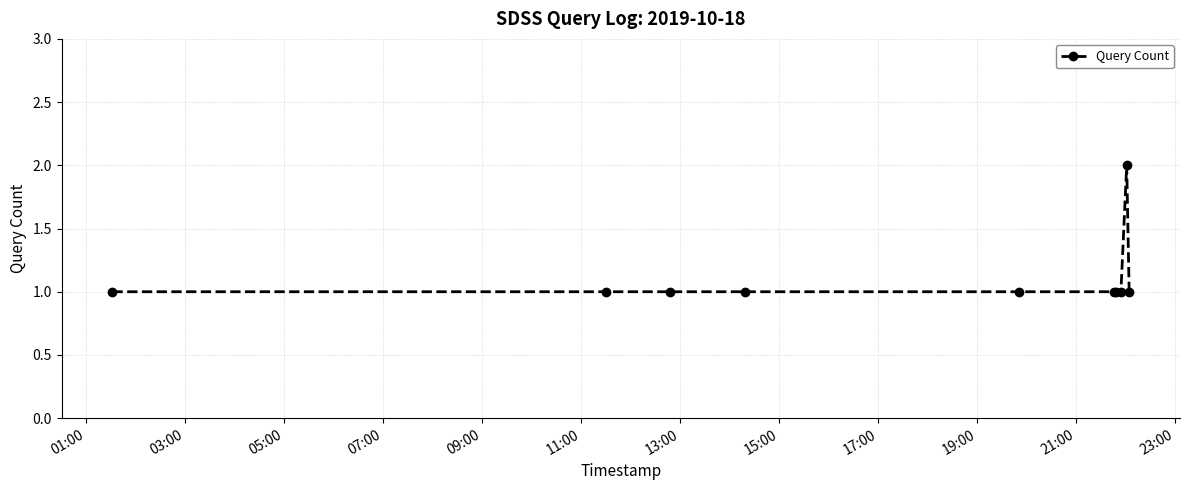

Reading right to left, transcribe all the data shown in this chart.

1	2	1	1	1	1	1	1	1	1